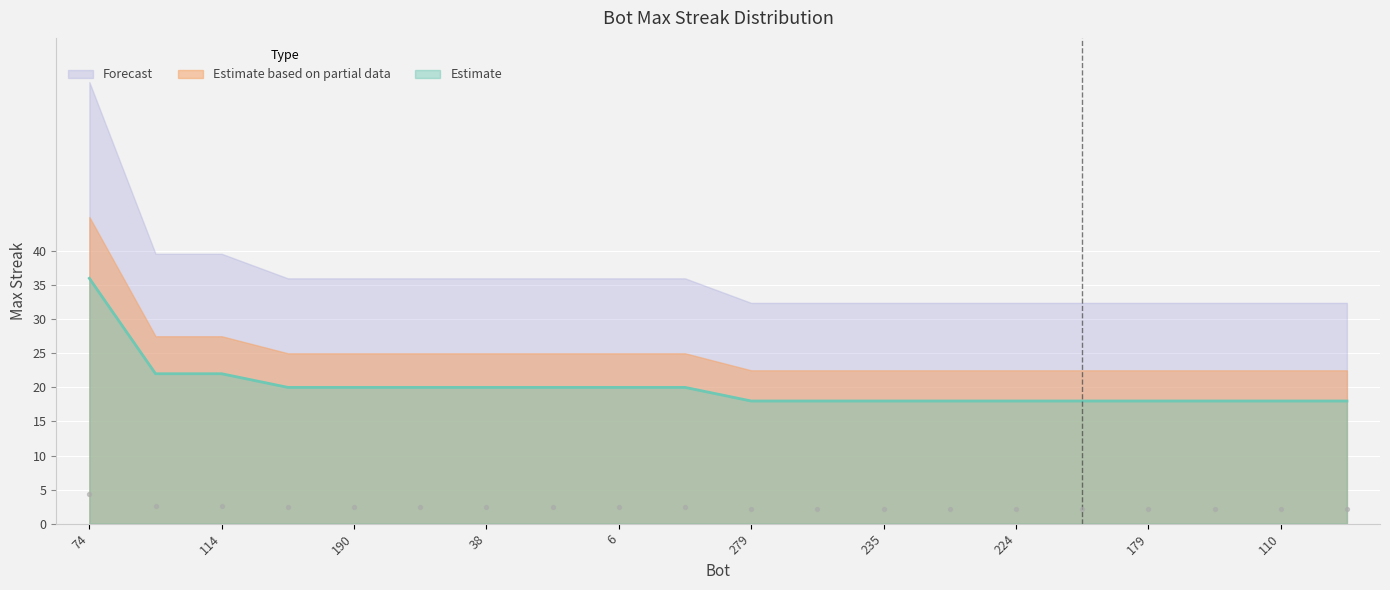

What is the change in value from 38 to 179?

-2